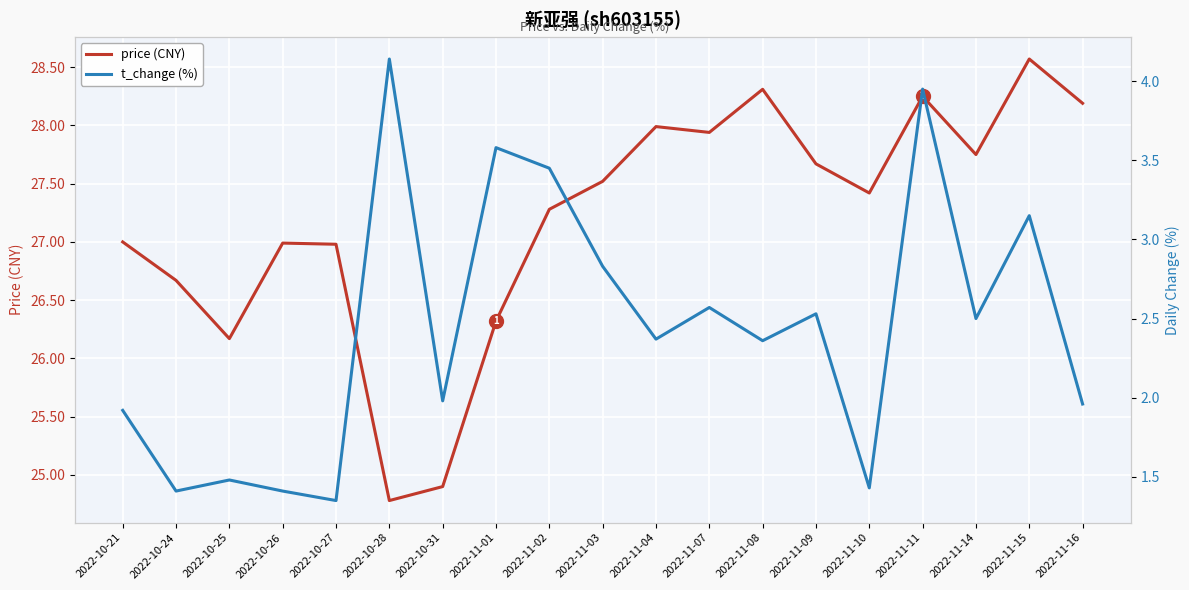

The value of t_change (%) at 2022-11-14 is 1.2. True or false?

False